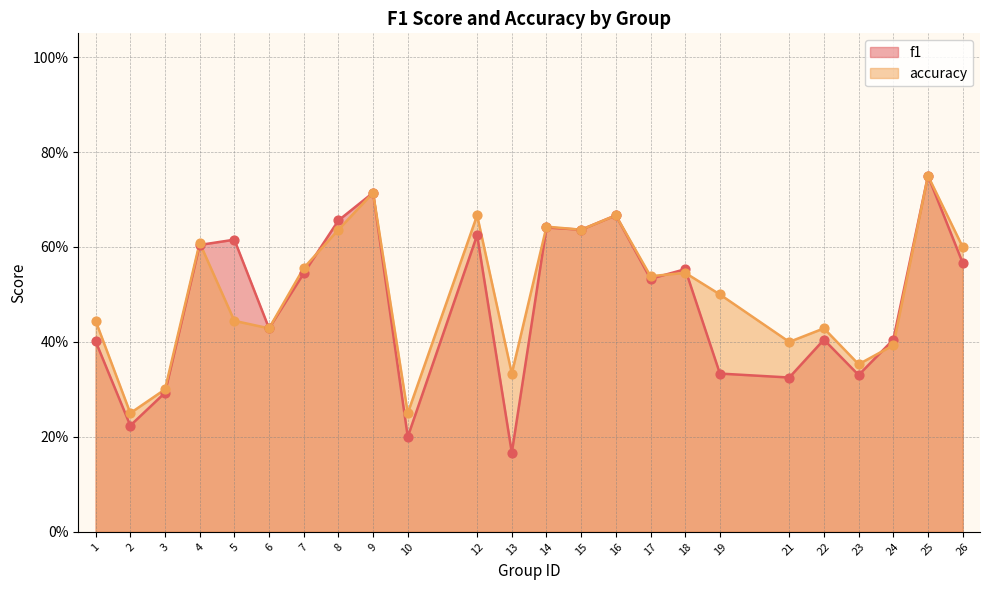

At which category is the sum across all series the highest?

25